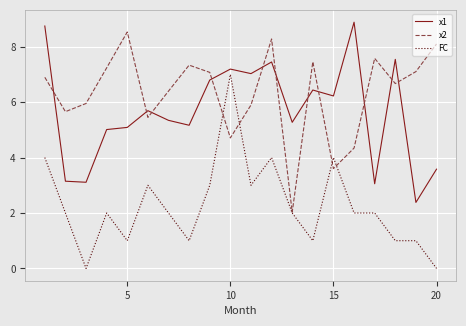

Reading left to right, what are all the values shown in this chart?

x1: 8.7	3.1	3.1	5.0	5.1	5.7	5.3	5.2	6.8	7.2	7.0	7.4	5.3	6.4	6.2	8.9	3.1	7.5	2.4	3.6
x2: 6.9	5.7	6.0	7.2	8.5	5.4	6.4	7.3	7.1	4.7	5.9	8.3	2.0	7.5	3.6	4.3	7.6	6.7	7.1	8.1
FC: 4.0	2.0	0.0	2.0	1.0	3.0	2.0	1.0	3.0	7.0	3.0	4.0	2.0	1.0	4.0	2.0	2.0	1.0	1.0	0.0